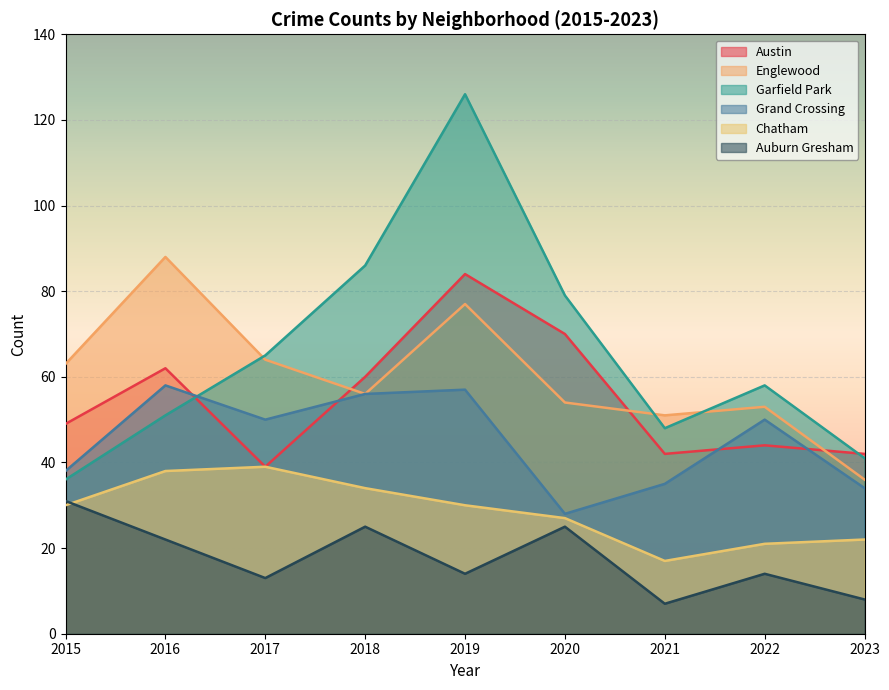

What is the spread (max minus min) of values at 2016?

66